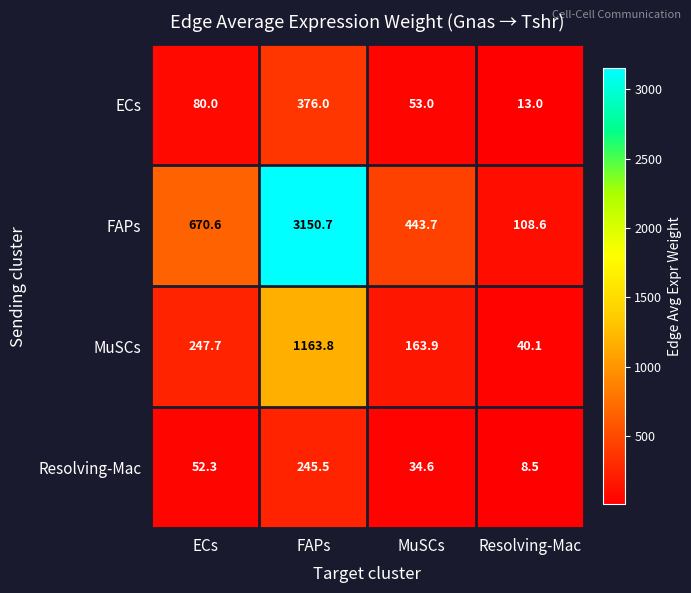

Is it true that FAPs equals 1049.9 at ECs?

False